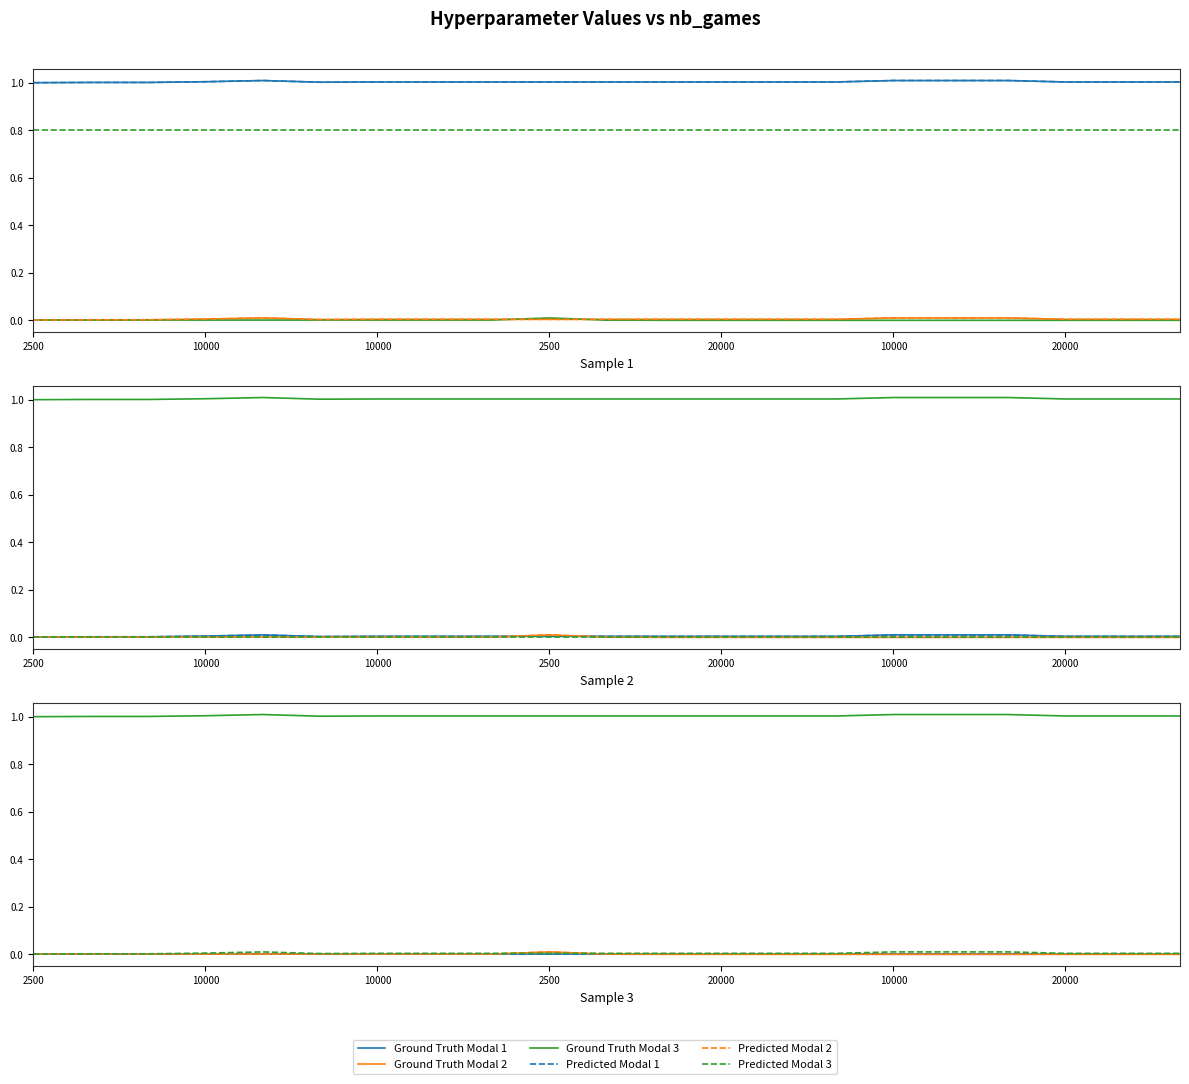

At which label is Ground Truth Modal 3 closest to 1?

2500